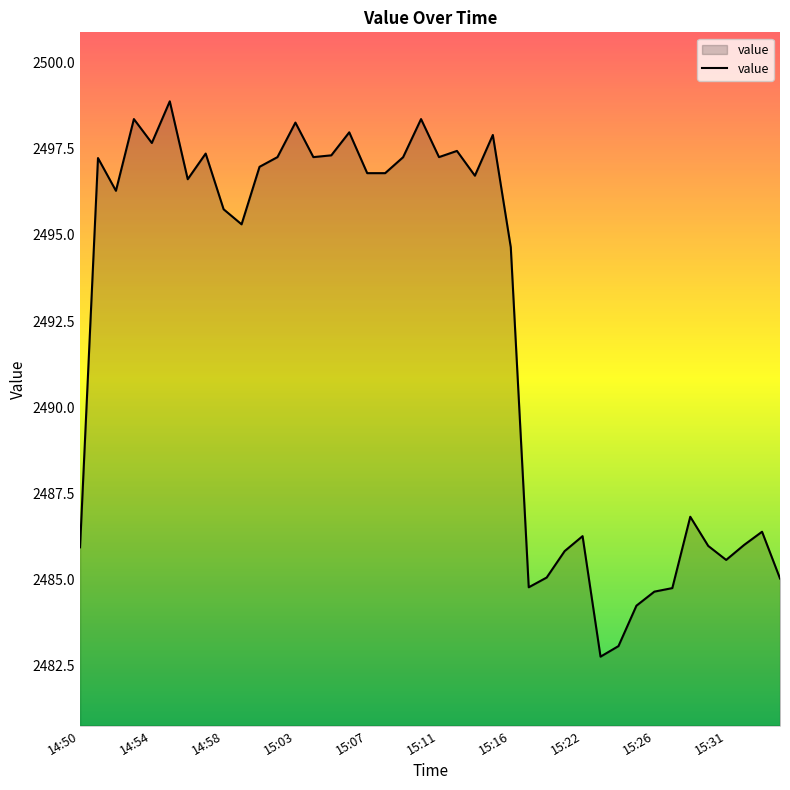

What is the difference between the maximum and minimum values?

16.1